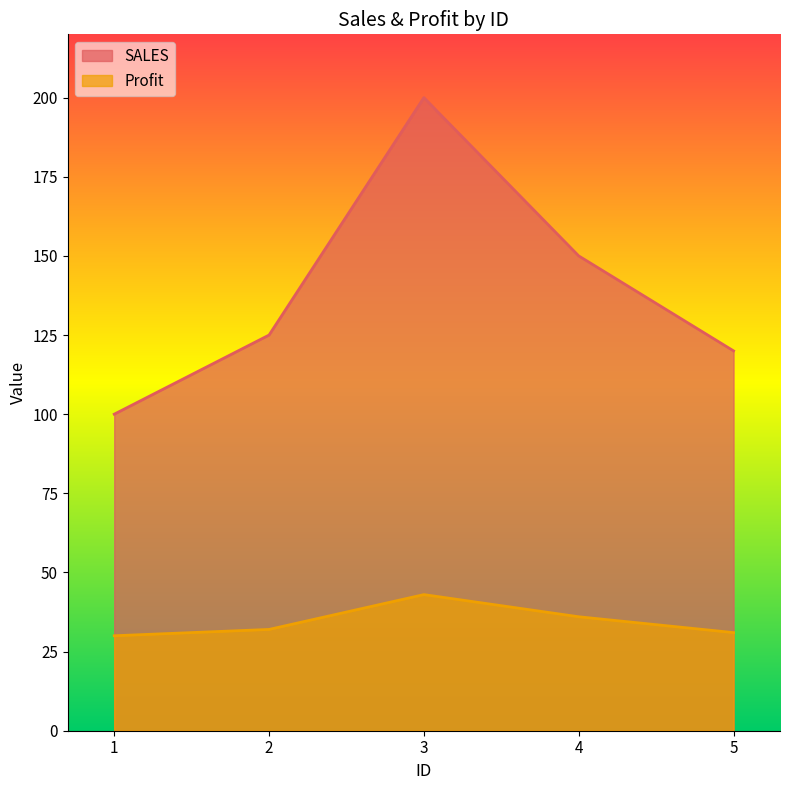

Between 1 and 5, which is larger?

5